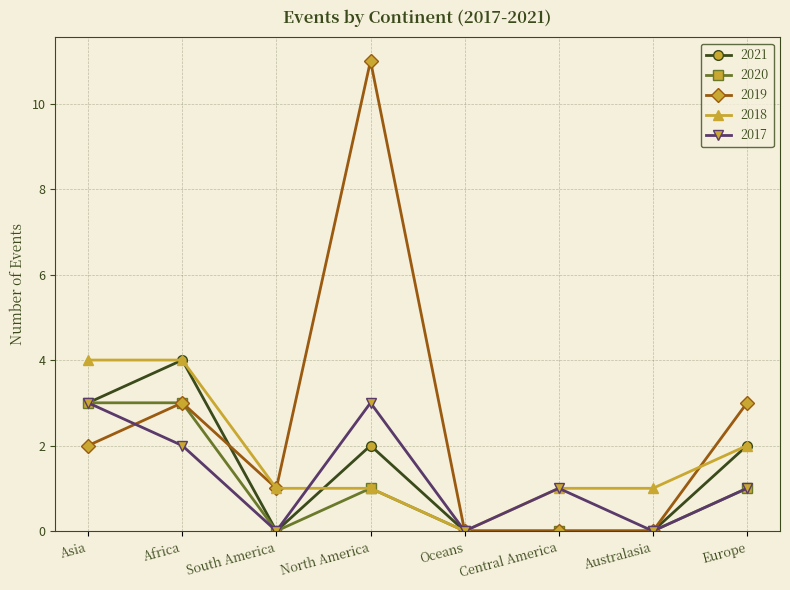

Is it true that 2019 equals 1 at Asia?

False